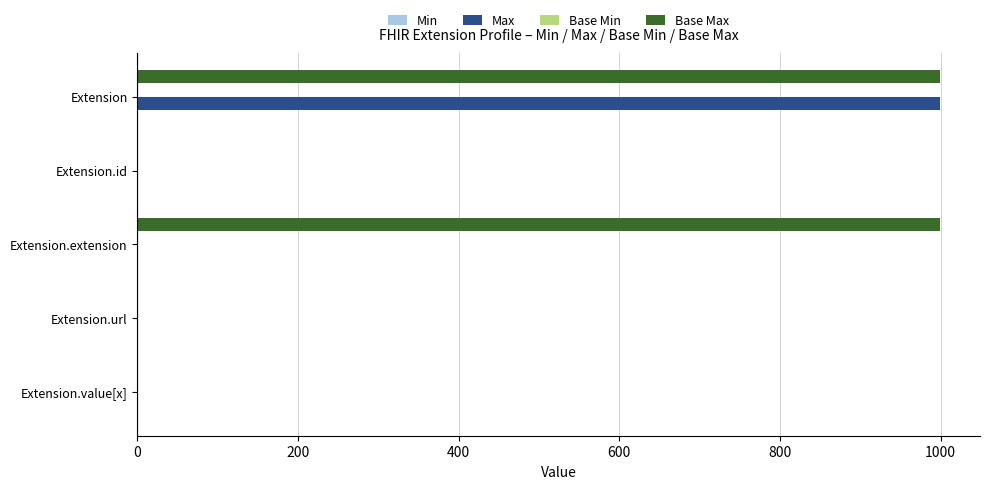

Which series changed the most between Extension.extension and Extension.value[x]?

Base Max